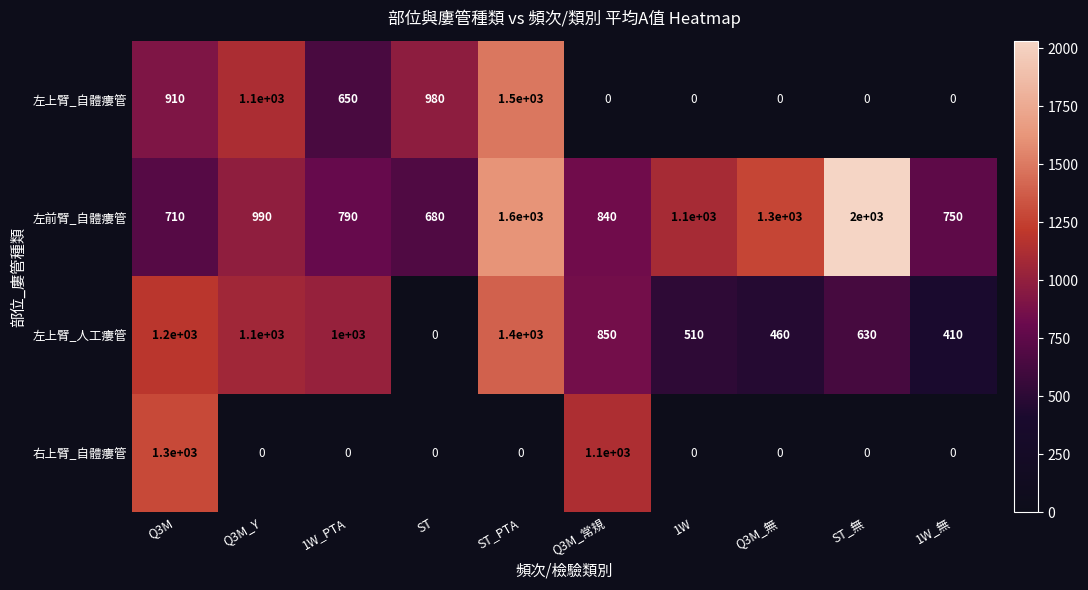

What is the average value of the 右上臂_自體瘻管 series?

240